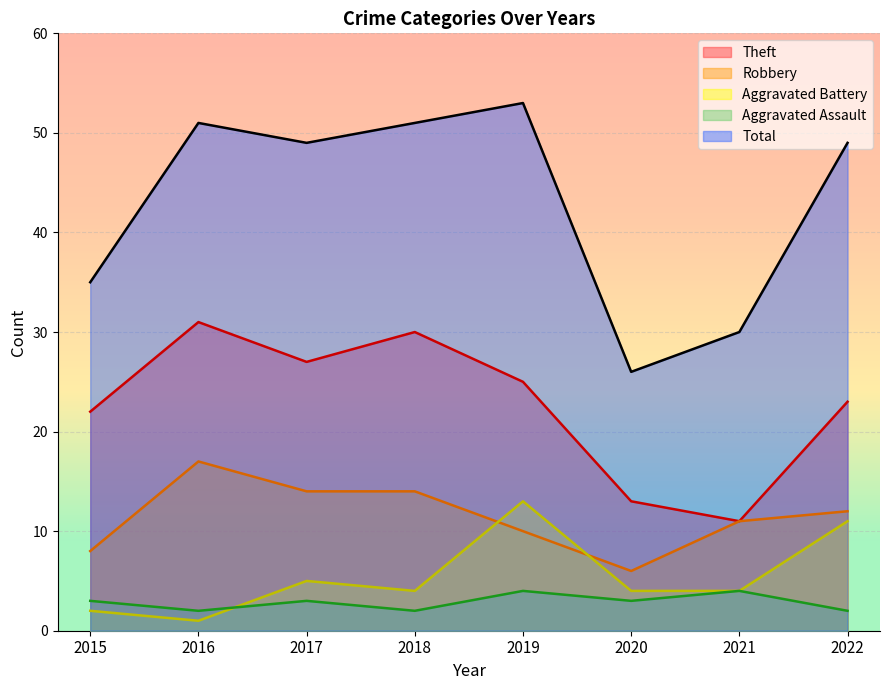

What is the highest value of the Aggravated Battery series?

13